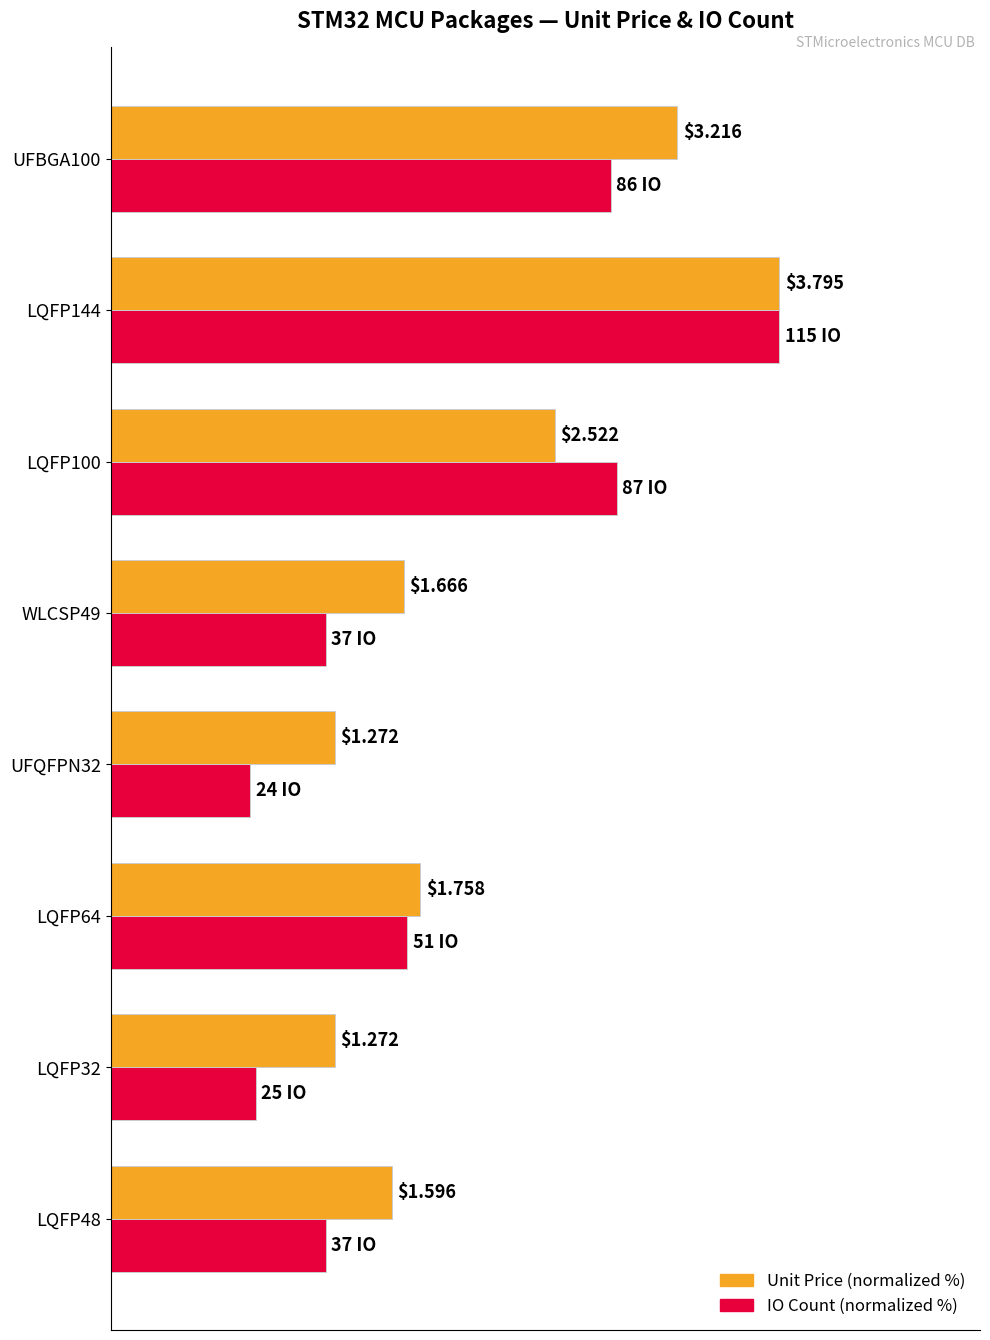

What are all the series names shown in the legend?

Unit Price (normalized %), IO Count (normalized %)